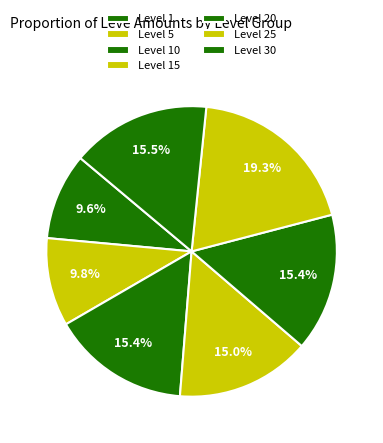

How many segments does this pie chart have?

7